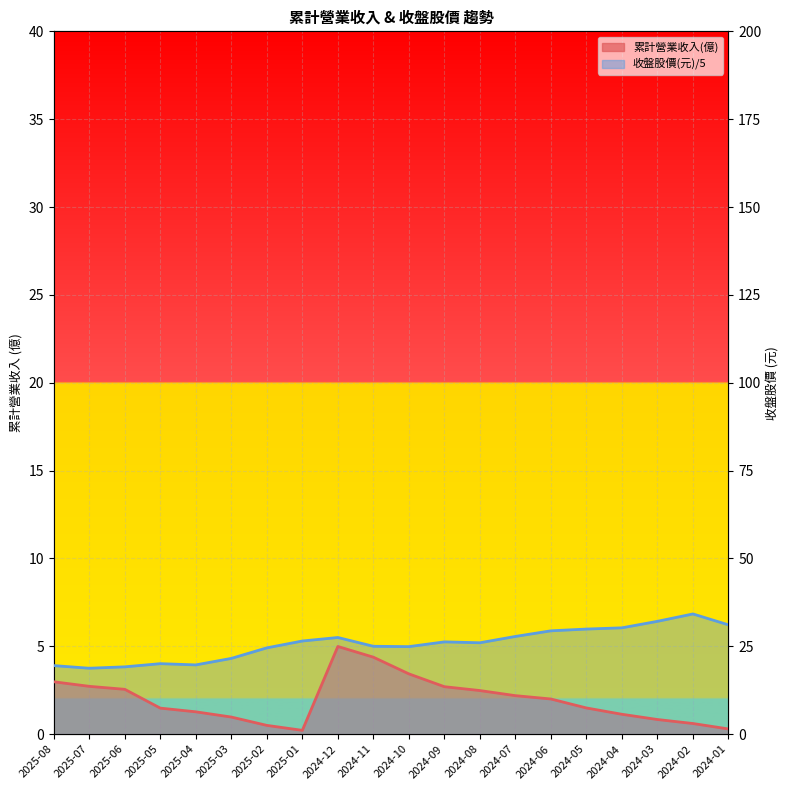

What is the label of the 7th point from the right?

2024-07